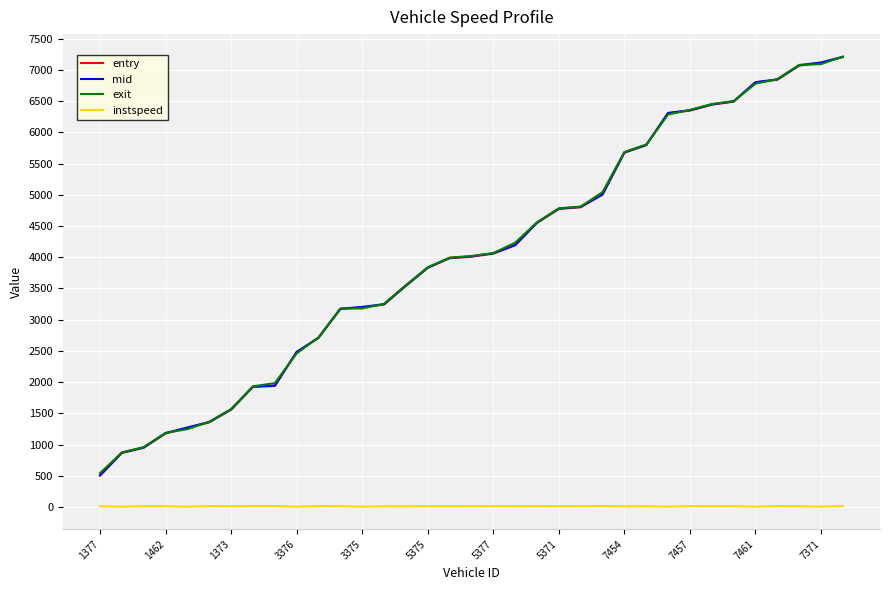

Which series has the largest range (max minus min)?

entry